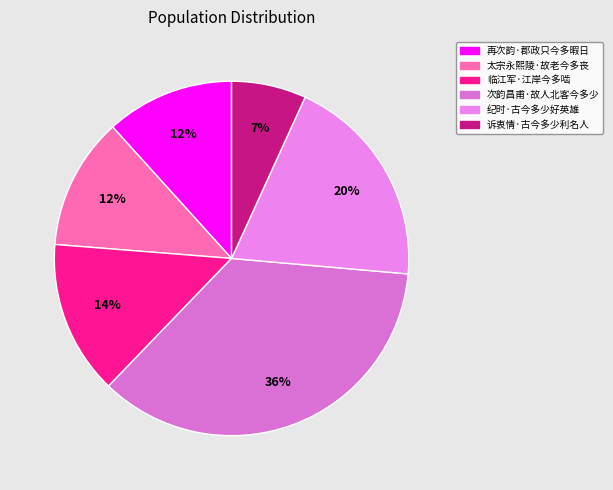

Which slice is the largest?

次韵昌甫·故人北客今多少